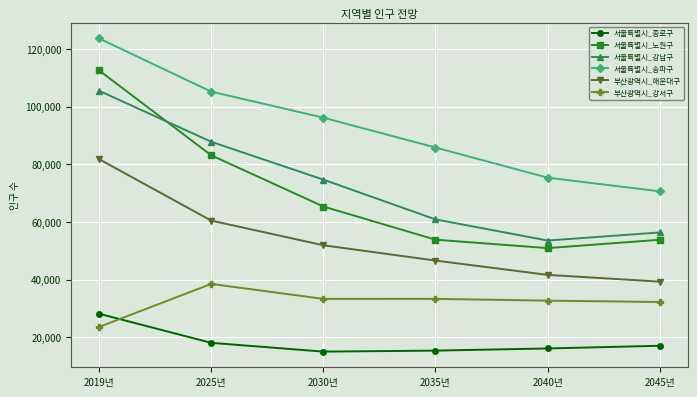

True or false: 부산광역시_해운대구 has more than 2 points higher than both neighbors.

False